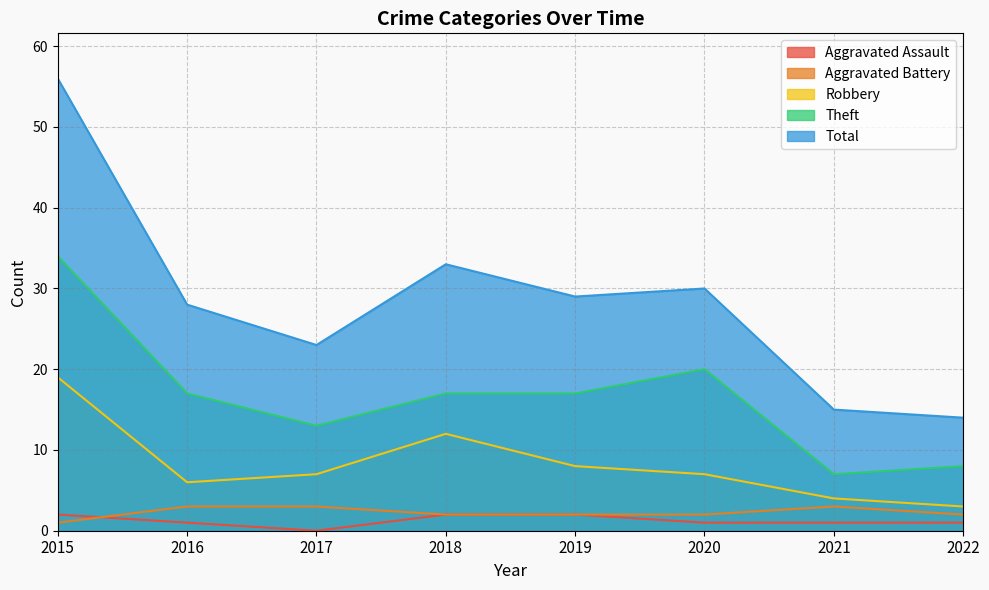

What is the sum of the Aggravated Assault values at 2017 and 2015?

2